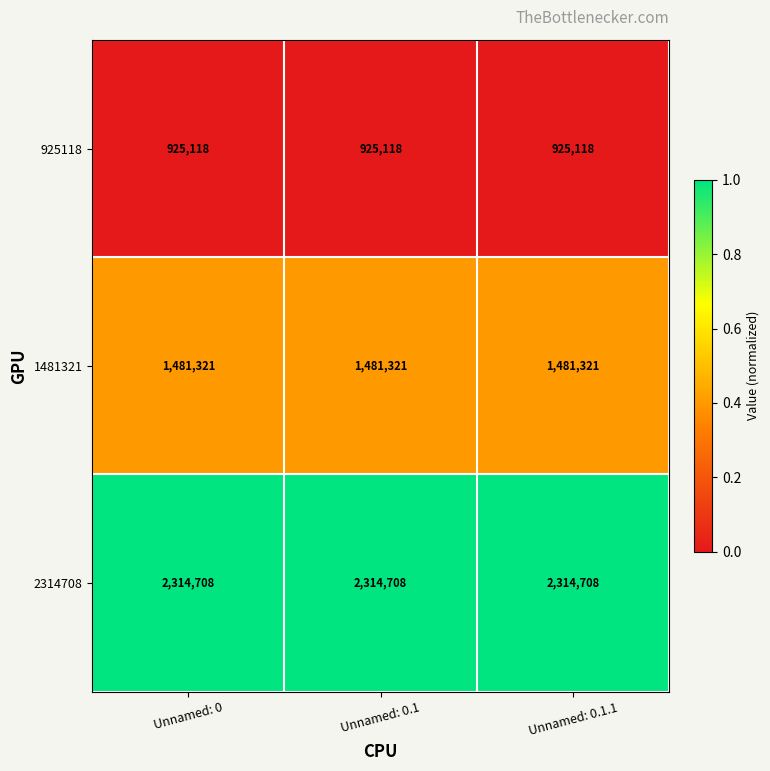

What is the sum of the 1481321 values at Unnamed: 0.1 and Unnamed: 0.1.1?

2962642